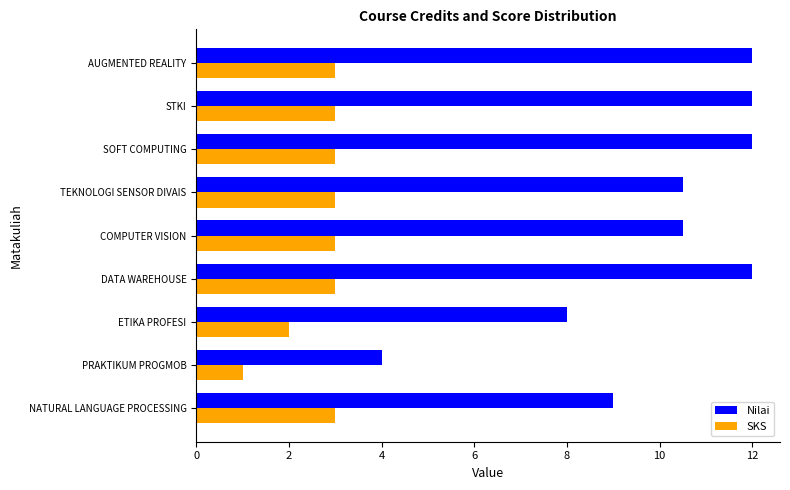

Which series has the largest total across all categories?

Nilai